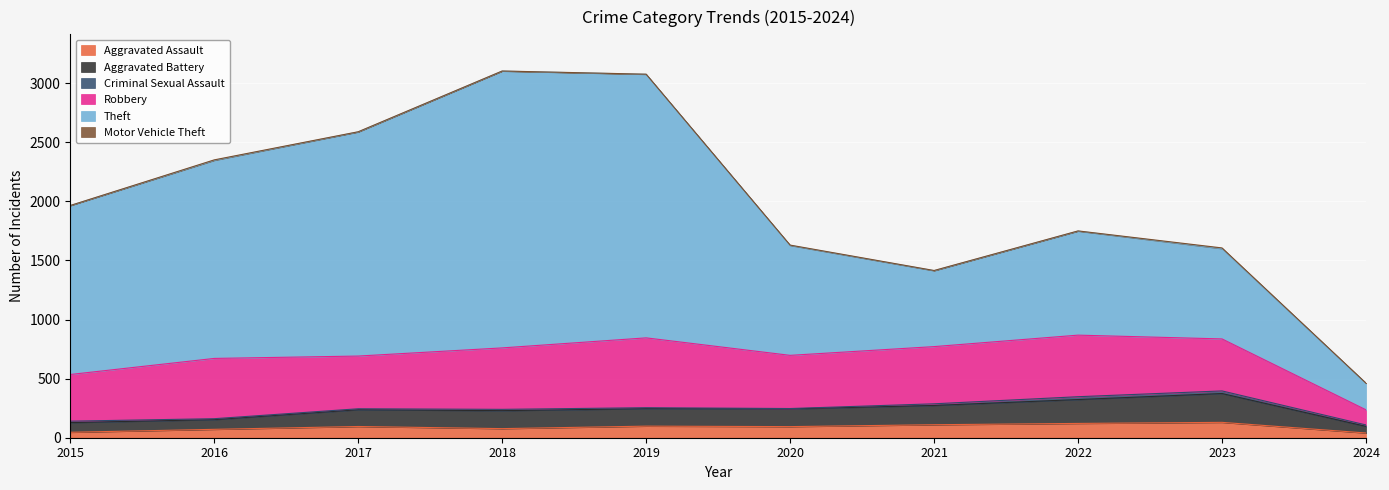

What is the sum of the Robbery values at 2015 and 2022?

916